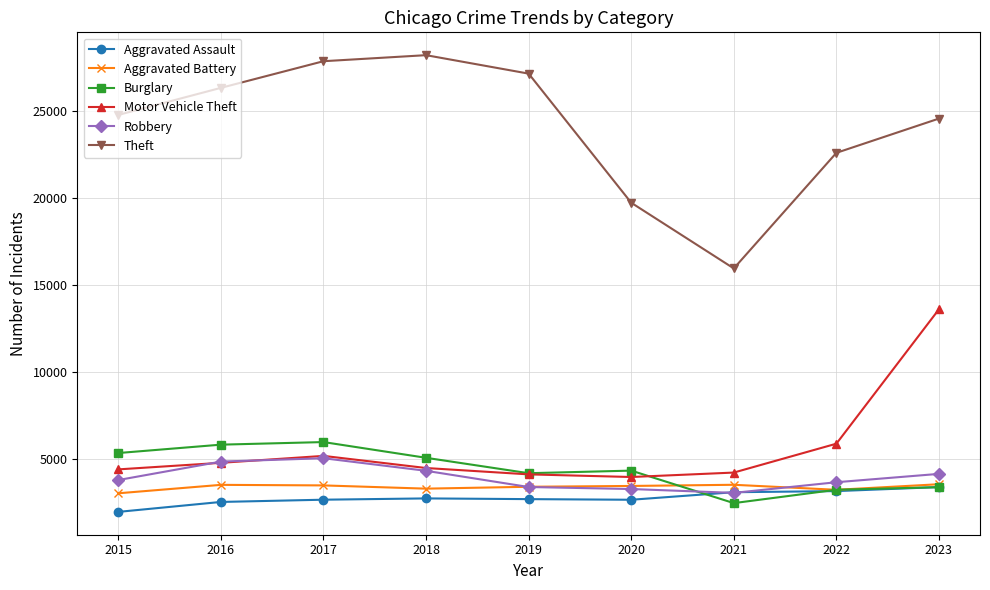

What is the approximate value of Theft at 2019?

27137